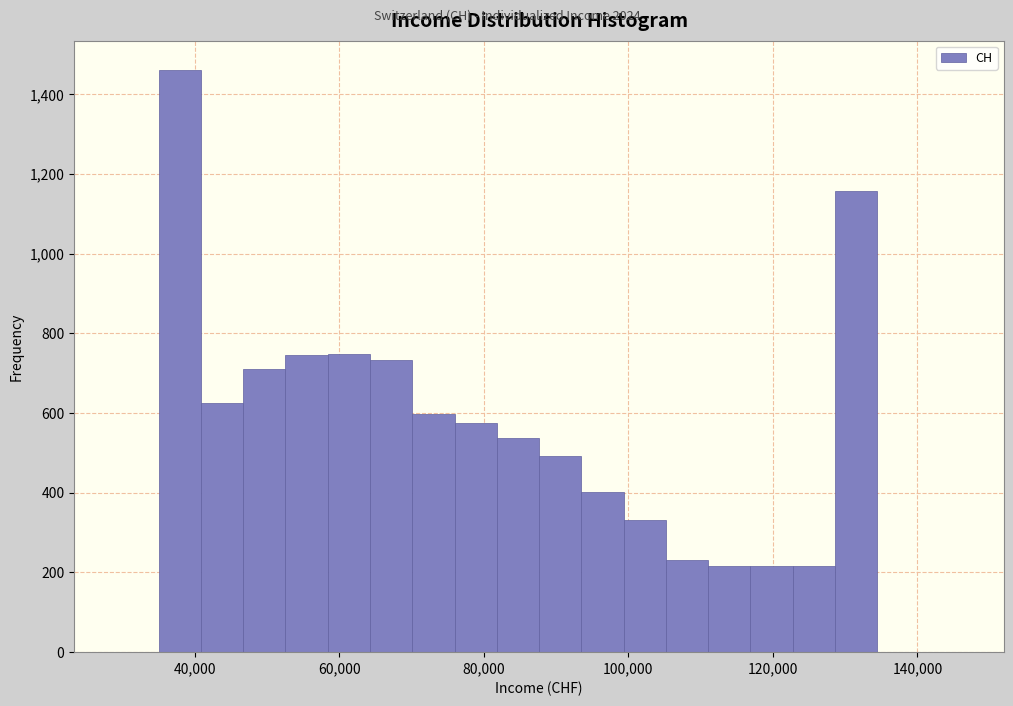

Around what value on the x-axis is the tallest bar? Give the approximate position of its centre, as read against the axis.

38000